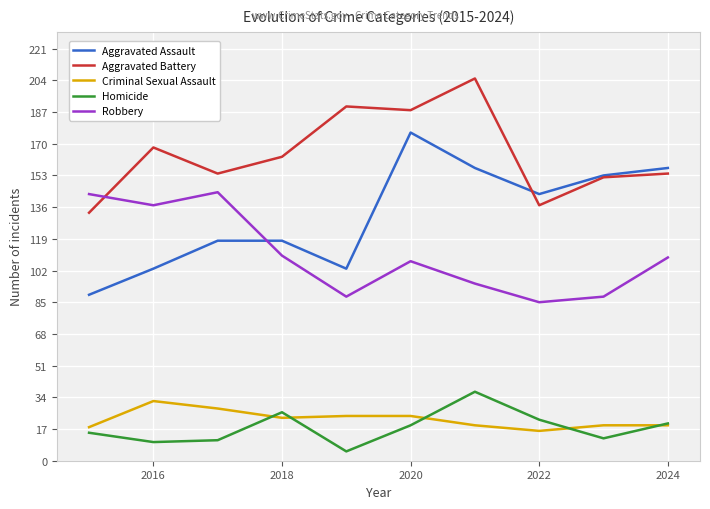

In Criminal Sexual Assault, how many points are lower than both neighbors (excluding endpoints)?

2